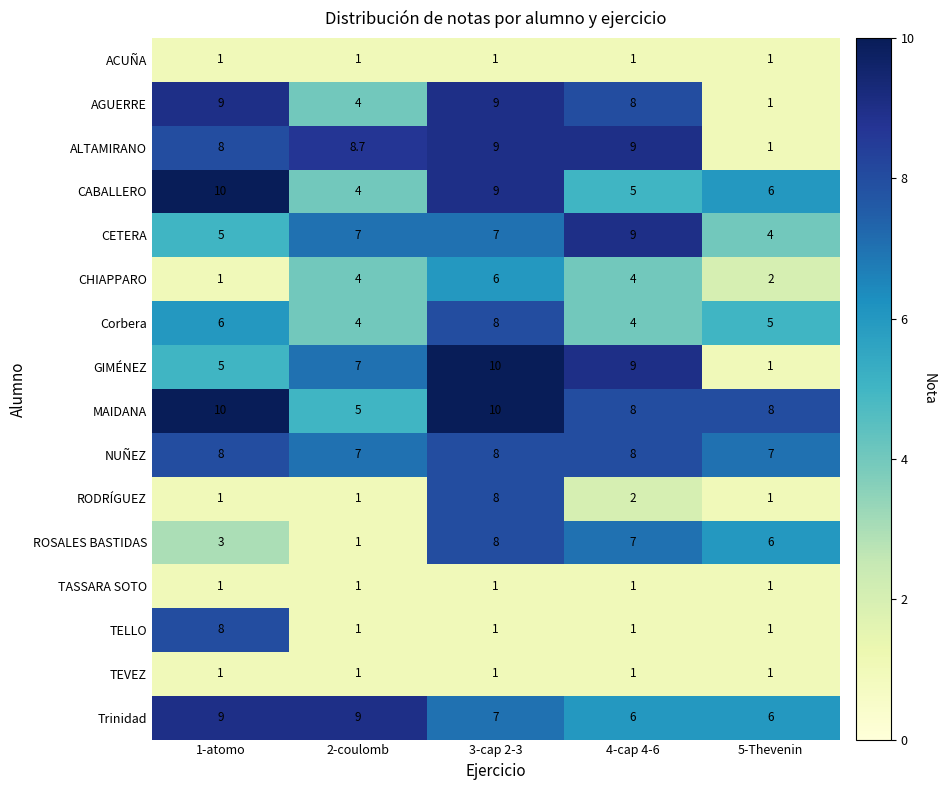

What value does the RODRÍGUEZ series have at 2-coulomb?

1.0